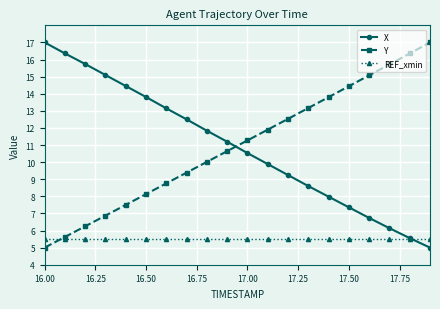

What is the maximum value shown in the chart?

17.0